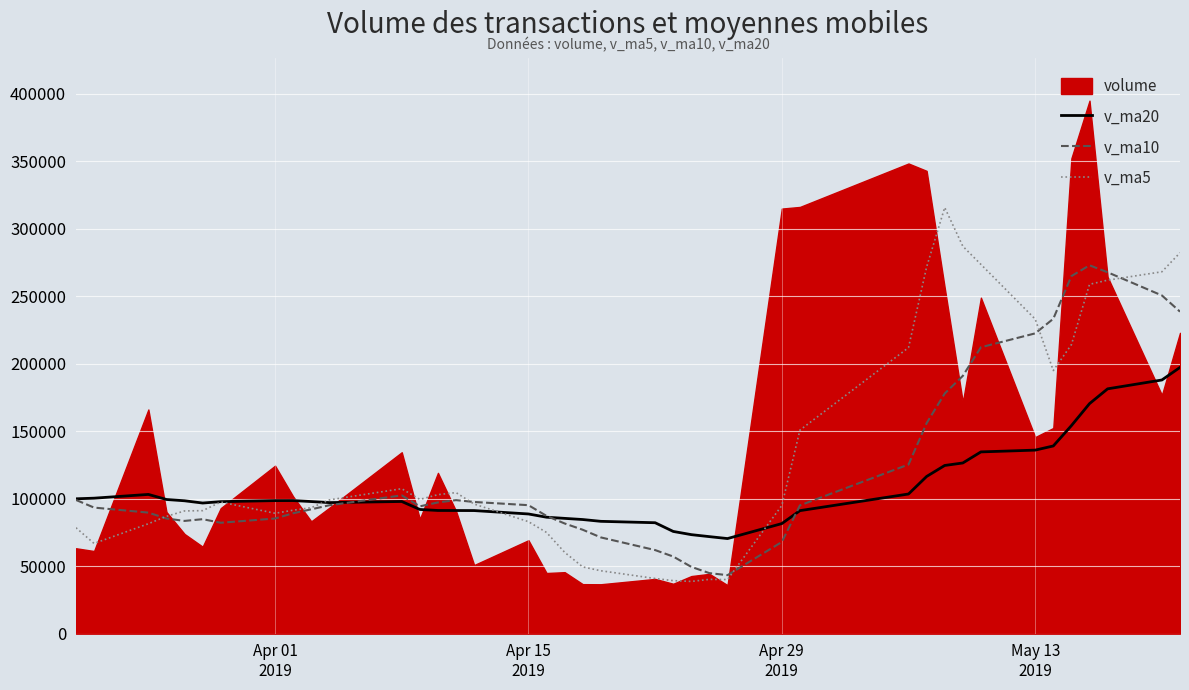

What is the lowest value of the v_ma10 series?

43337.3